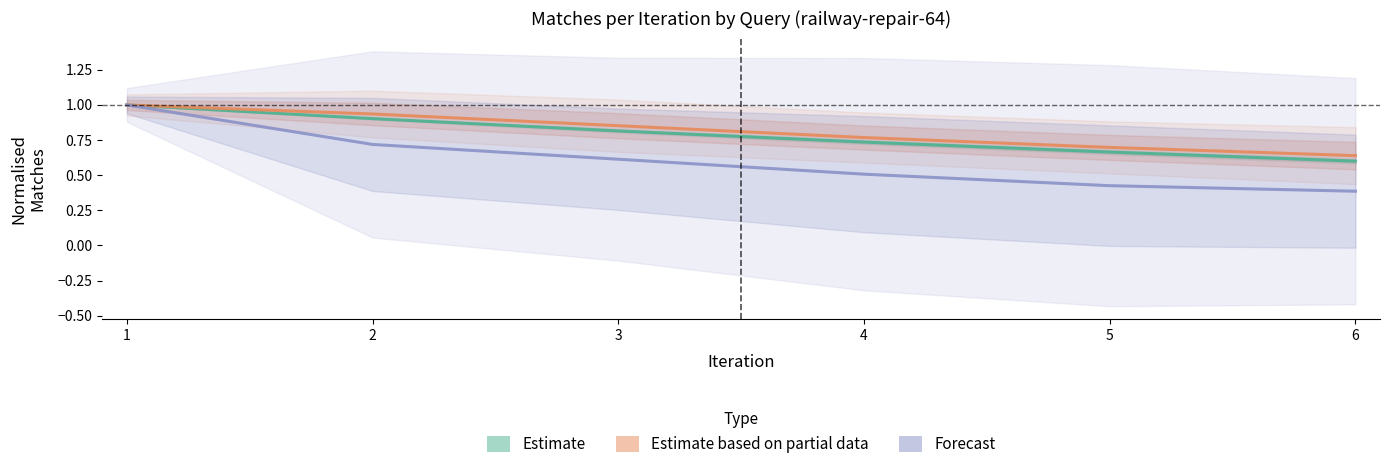

Count the number of data series in this chart.

3